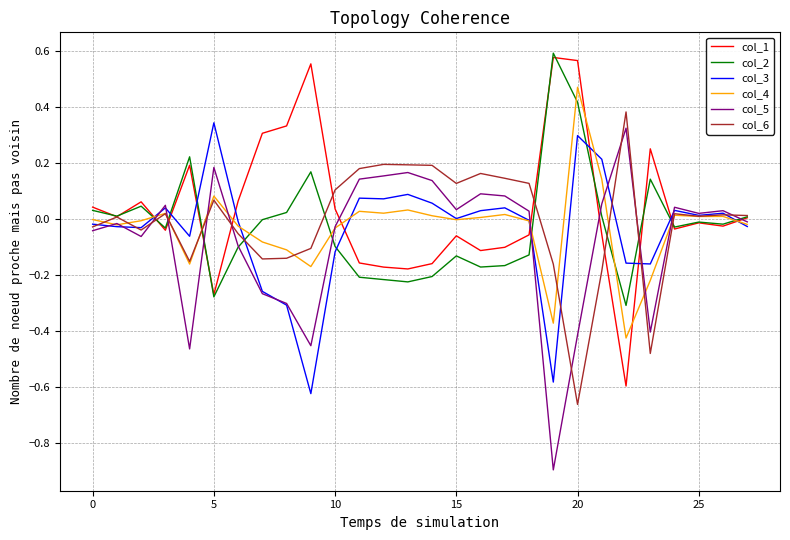

What is the minimum value shown in the chart?

-0.9